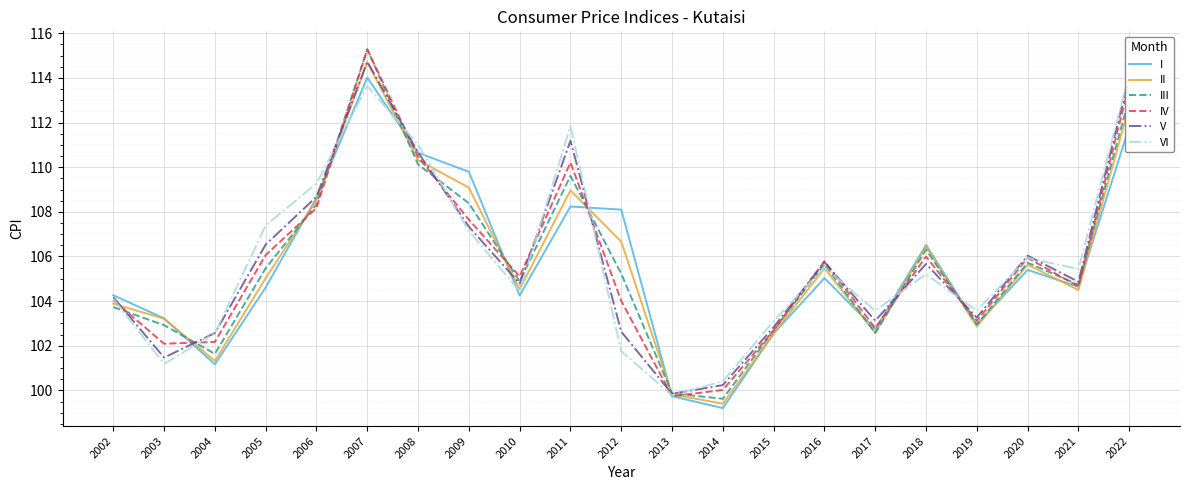

What is the value of the II point at the 3rd from the left?

101.3